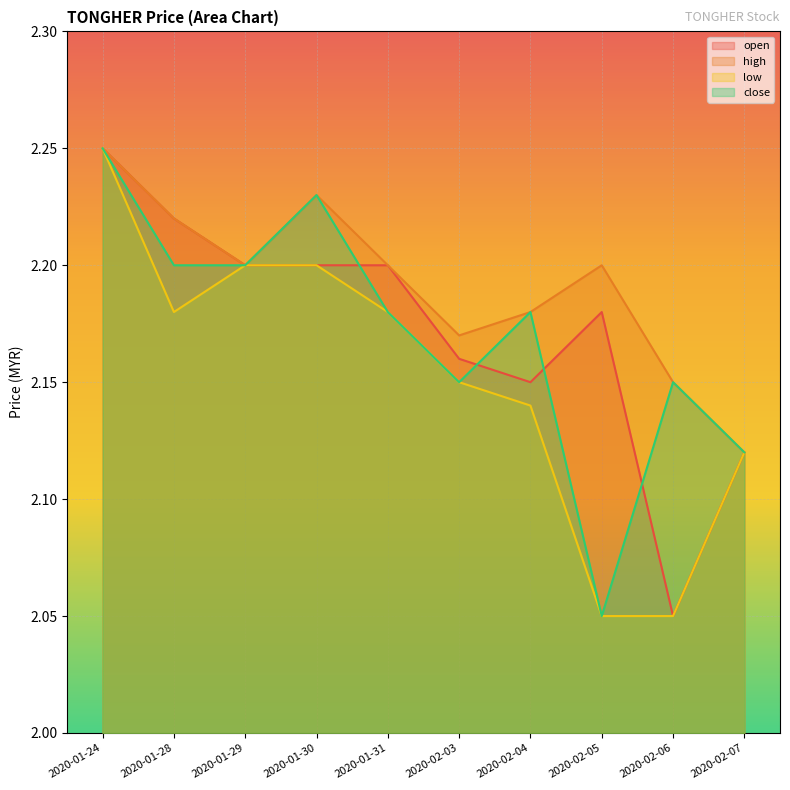

At 2020-01-24, list the series in order from largest to smallest.

open, high, low, close